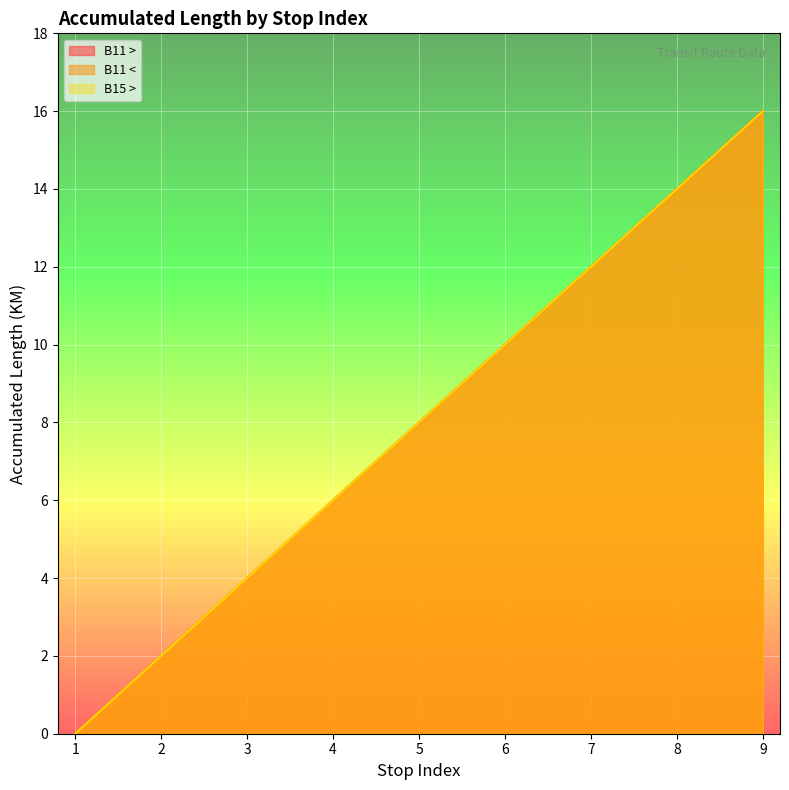

True or false: B15 > has a value of 6 at 3.

False